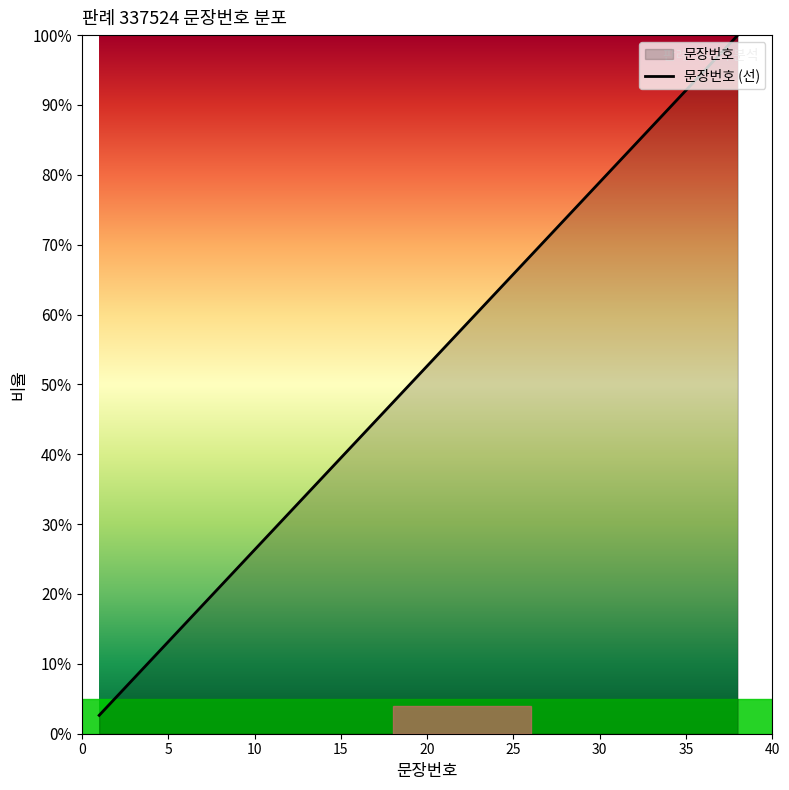

True or false: the data shows 1.1 at 25.

False